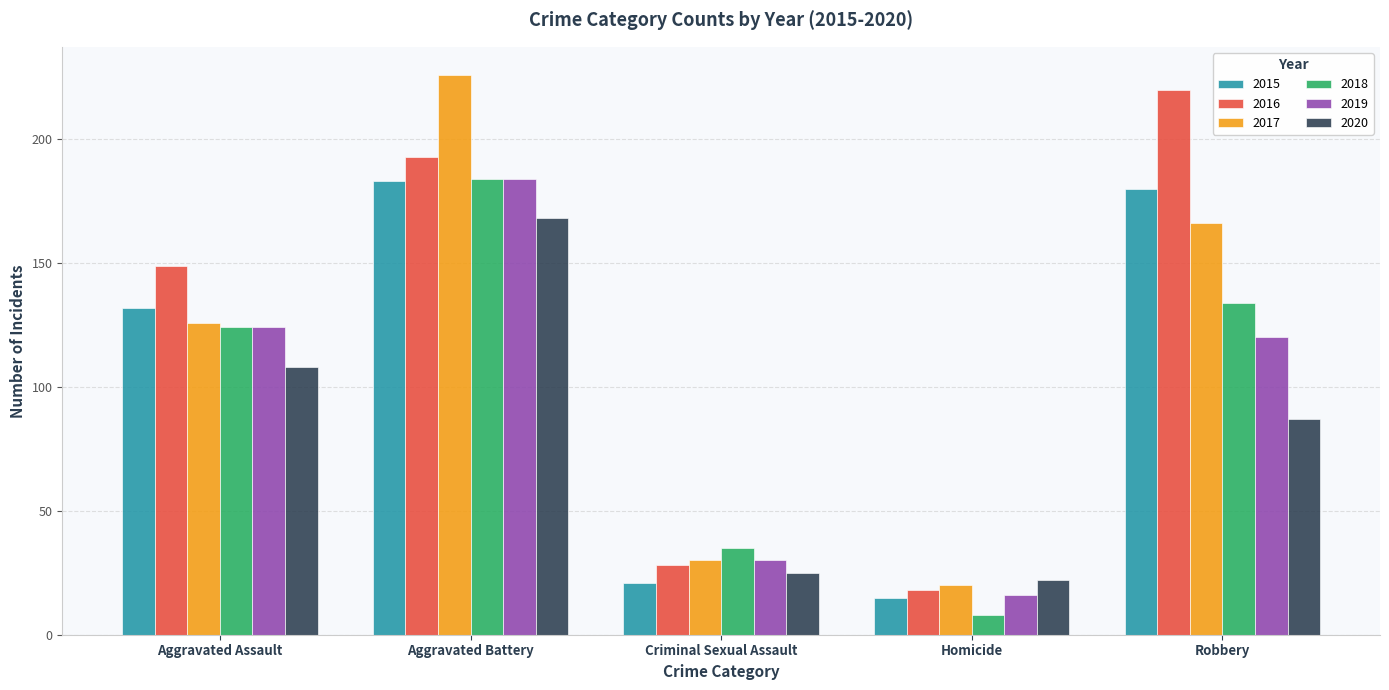

Read the 2020 value at Homicide, to the nearest 5.

20